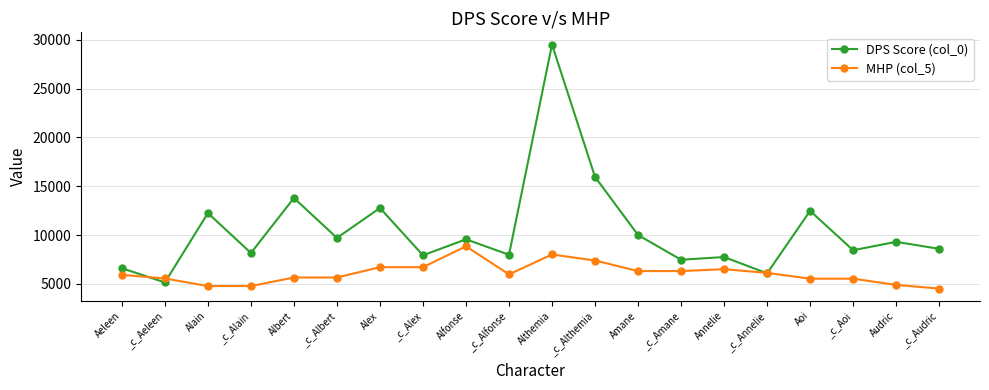

What is the approximate value of DPS Score (col_0) at _c_Alain?

8170